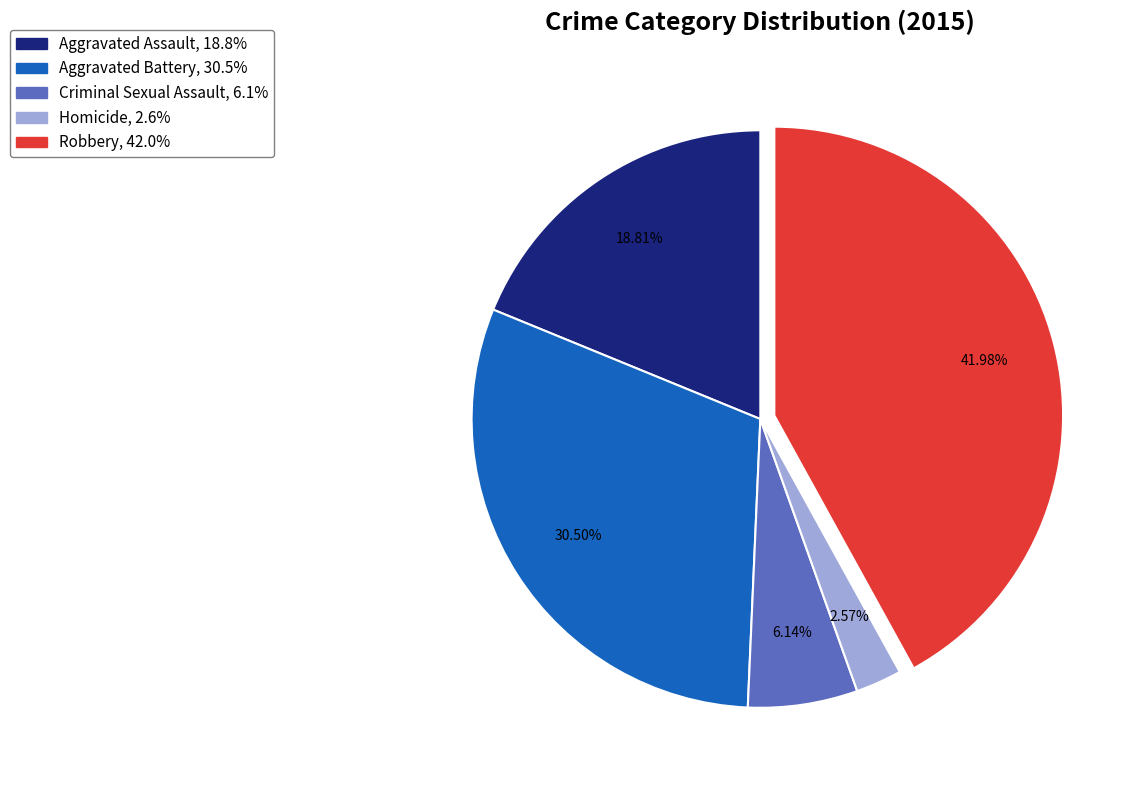

Does Homicide account for over 50% of the chart?

No